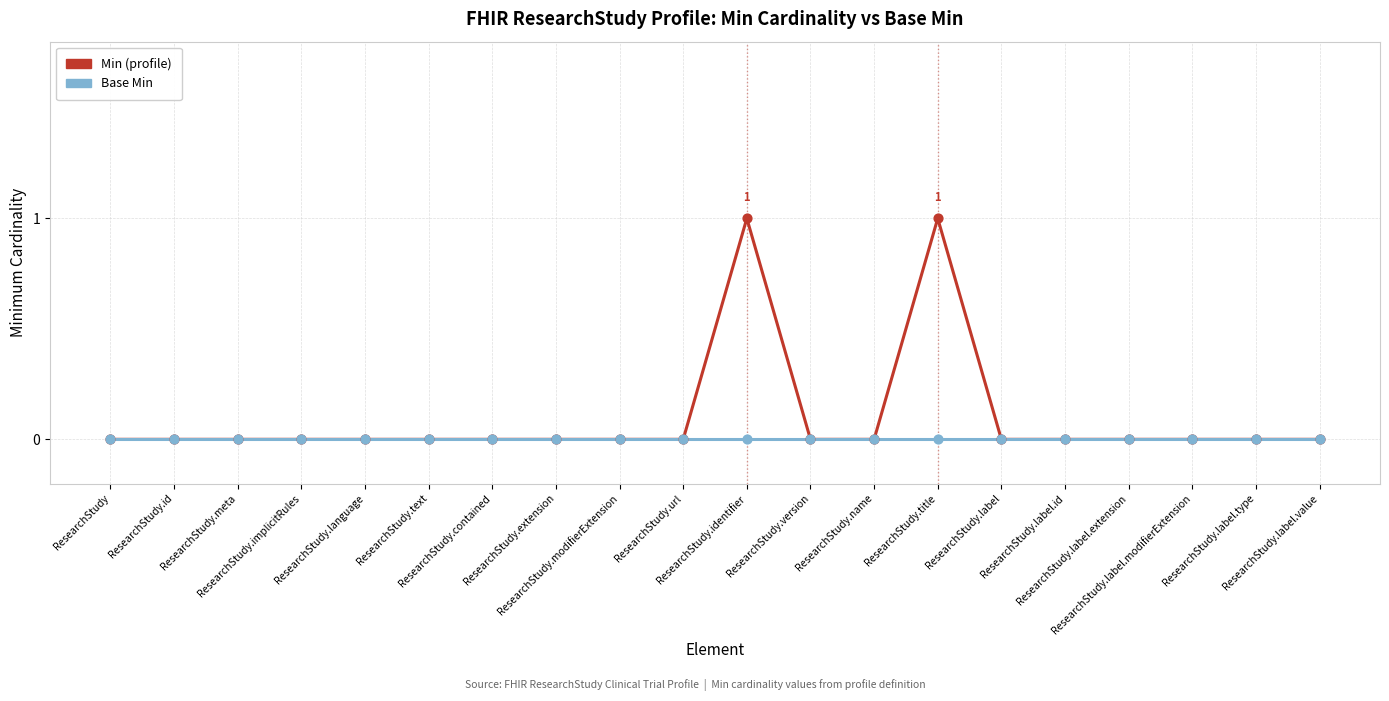

Which series has the largest range (max minus min)?

Min (profile)